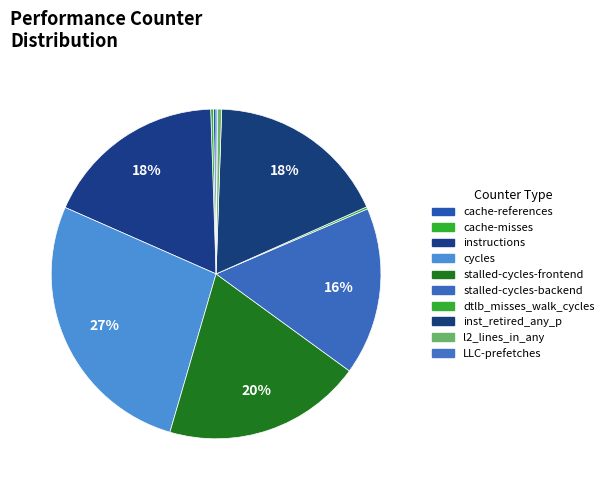

Is it true that stalled-cycles-frontend is 20% of the pie?

True